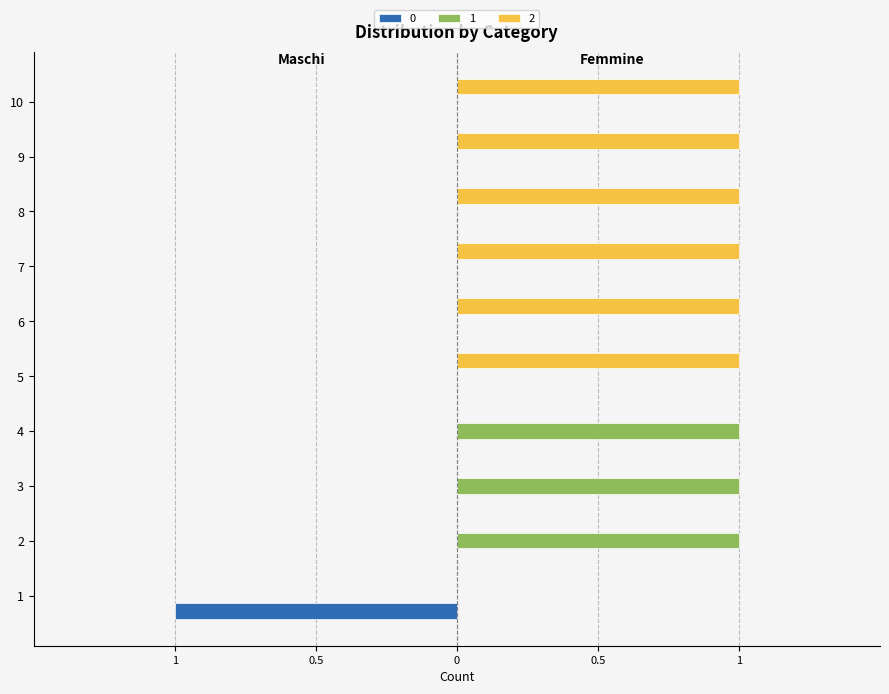

What are all the series names shown in the legend?

0, 1, 2